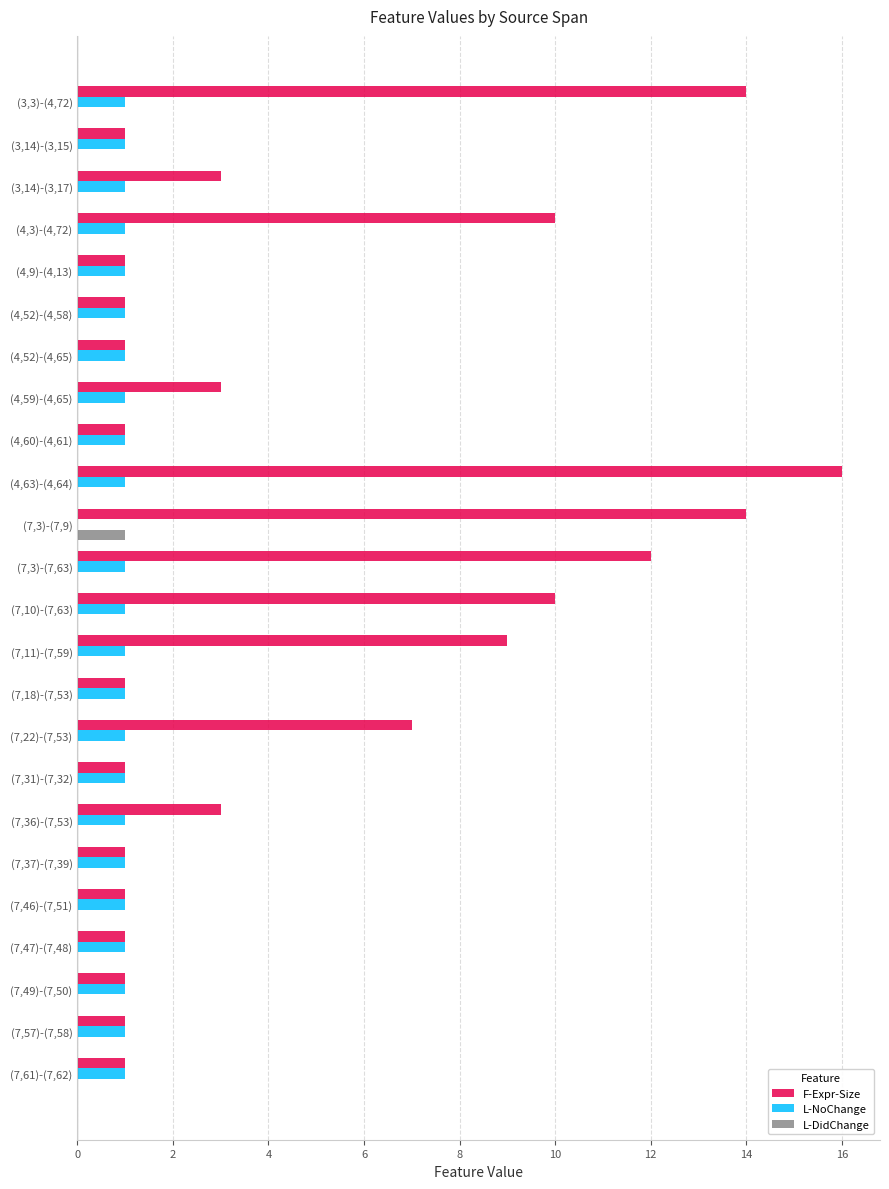

Is the value of F-Expr-Size at (7,22)-(7,53) greater than the value of L-NoChange at (7,18)-(7,53)?

Yes